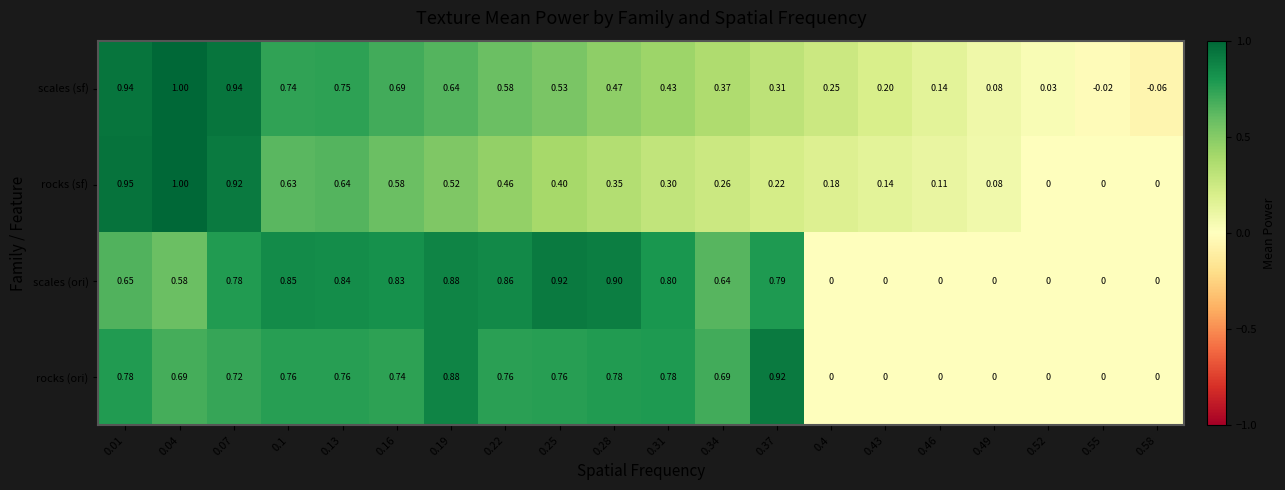

What is the greatest value displayed?

1.0